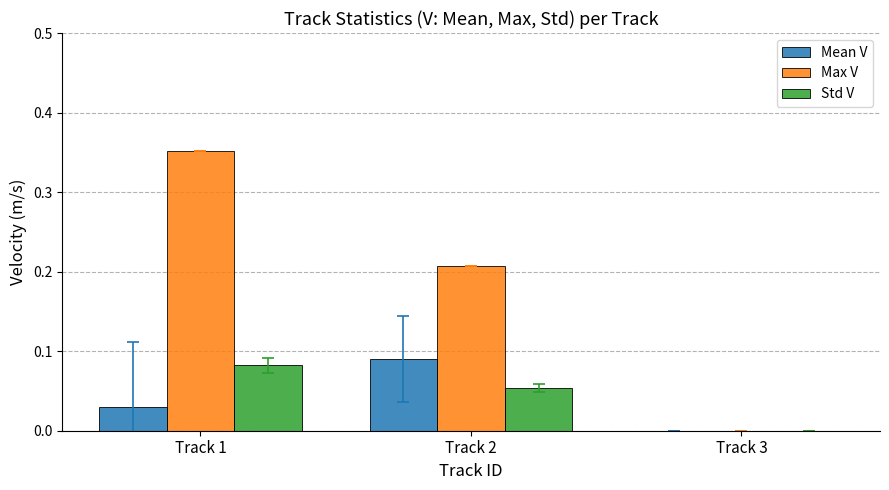

Count the Mean V values in the range 0 to 1.

3